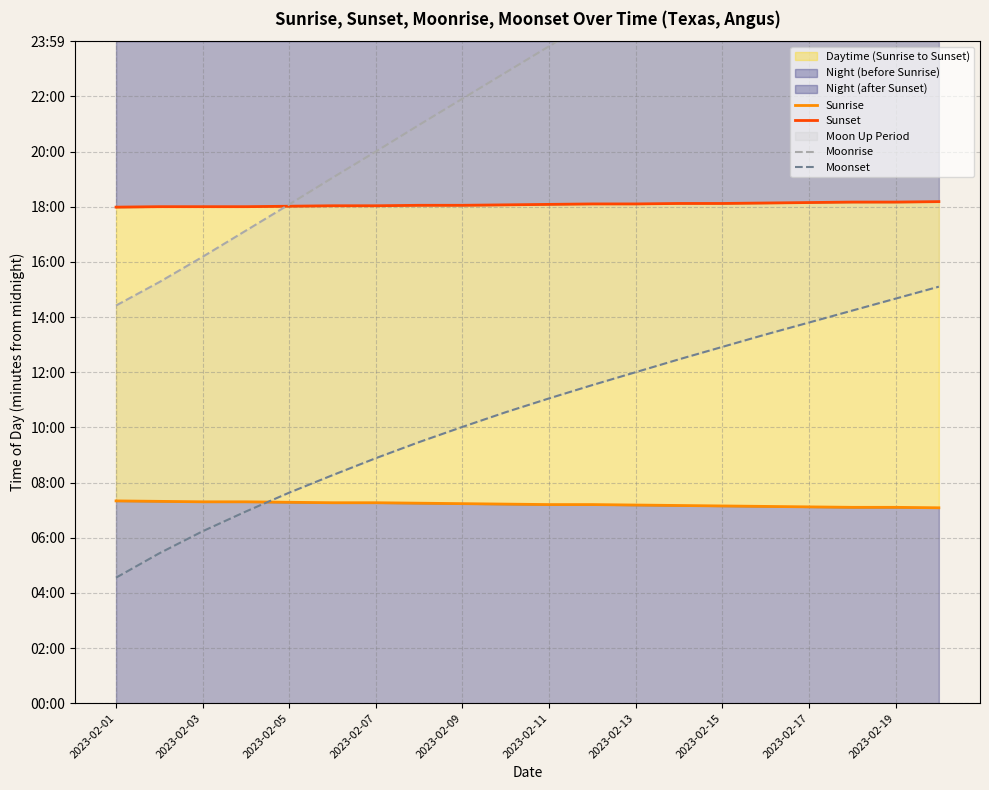

How many lines are shown in the chart?

4